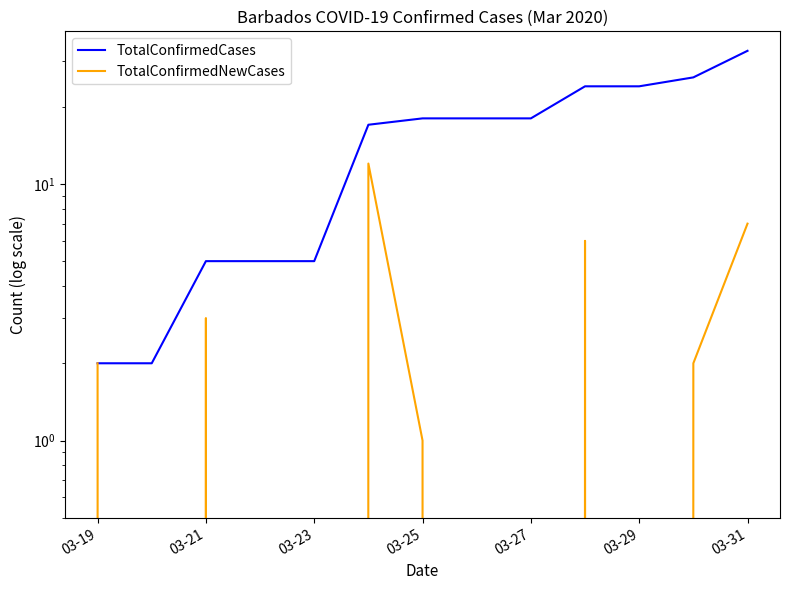

True or false: TotalConfirmedNewCases has a value of 6 at 03-27.

False